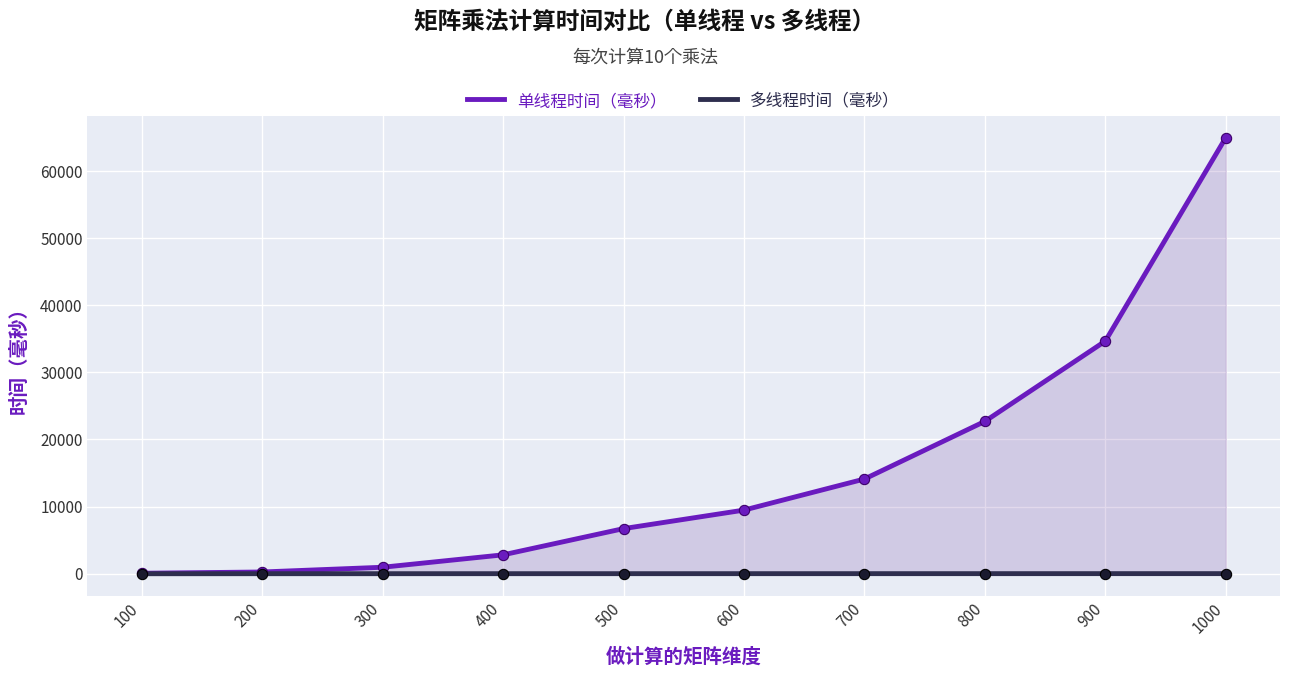

At how many categories does at least one series exceed 38821?

1